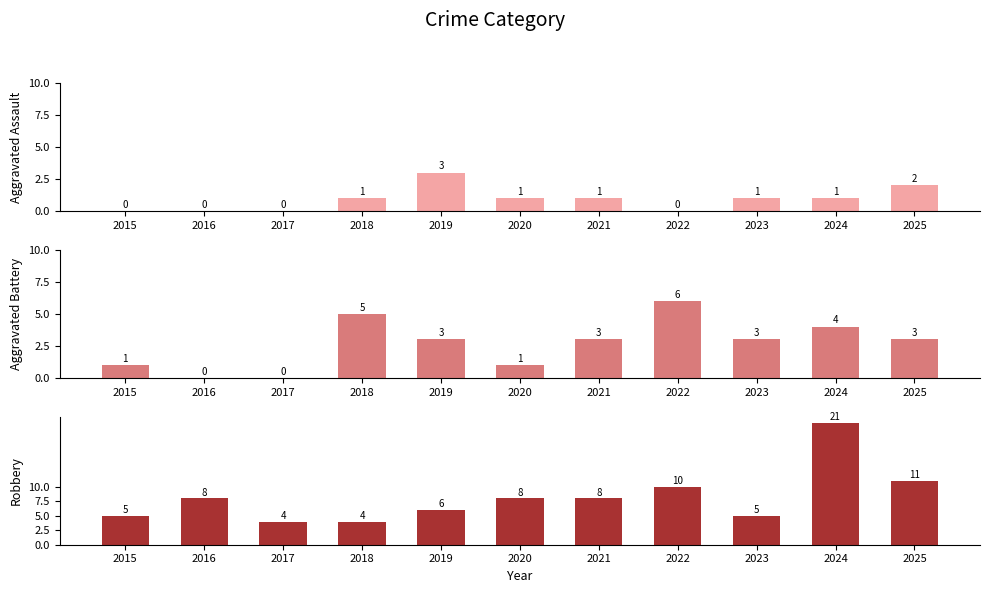

List the labels in order of Robbery value, largest first.

2024, 2025, 2022, 2016, 2020, 2021, 2019, 2015, 2023, 2017, 2018